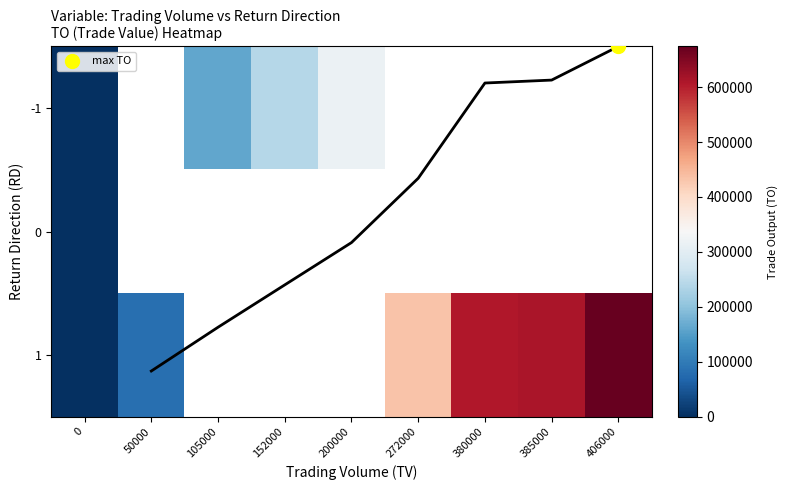

What is the highest value of the 1 series?

673990.0